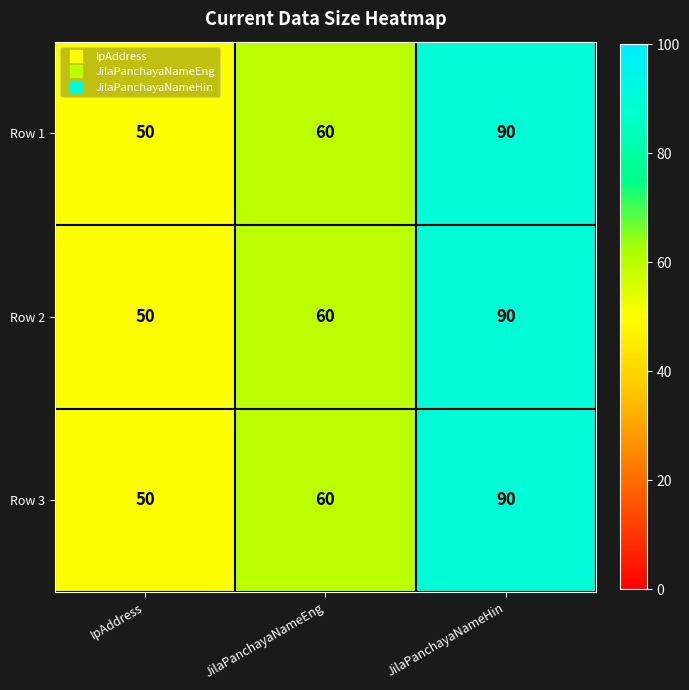

Is it true that Row 1 equals 89 at IpAddress?

False